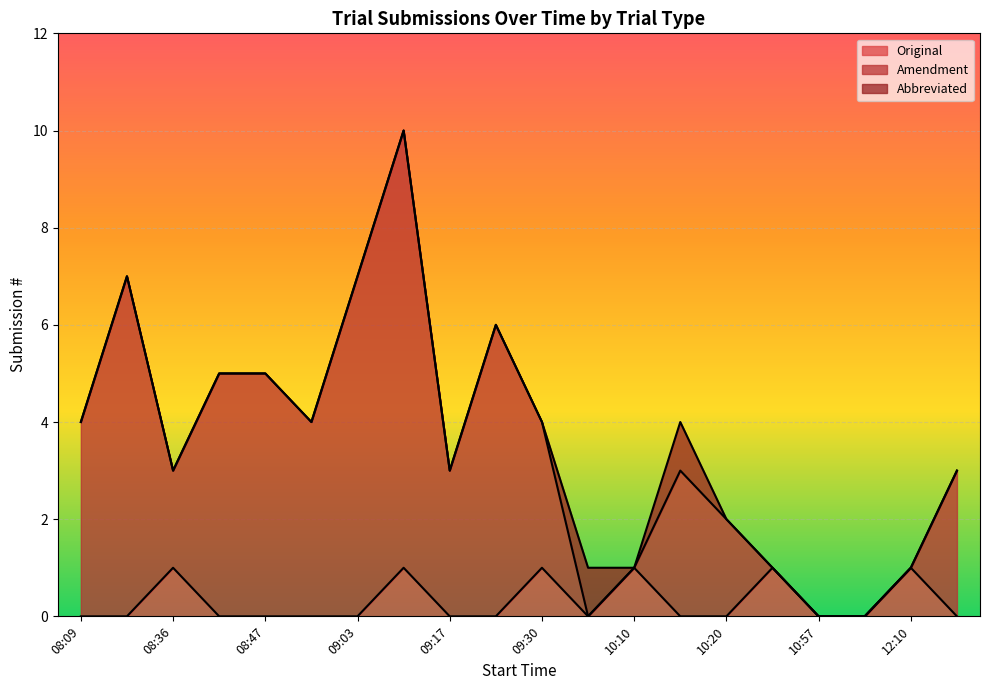

In Original, how many points are higher than both neighbors (excluding endpoints)?

6